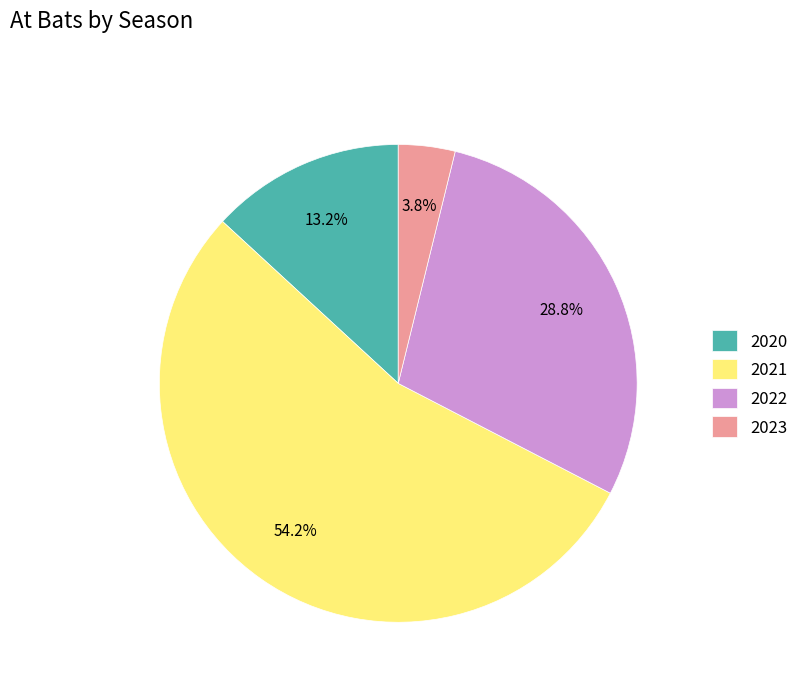

To the nearest percent, what is the difference between the 2023 and 2021 slice percentages?

50%